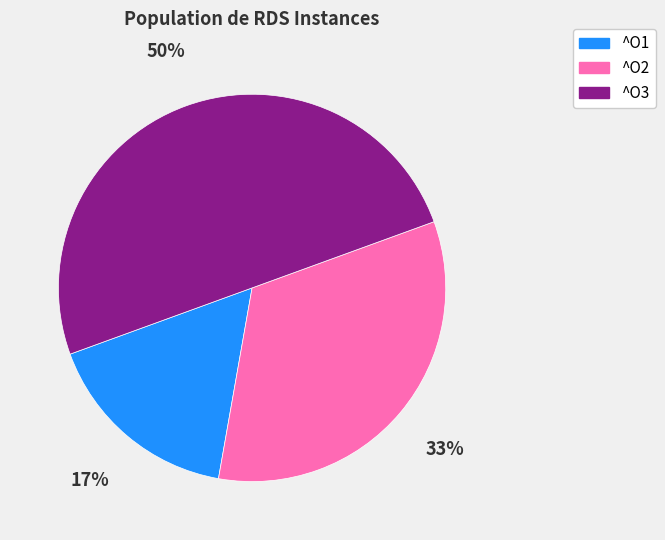

What percentage is the ^O2 slice, to the nearest percent?

33%